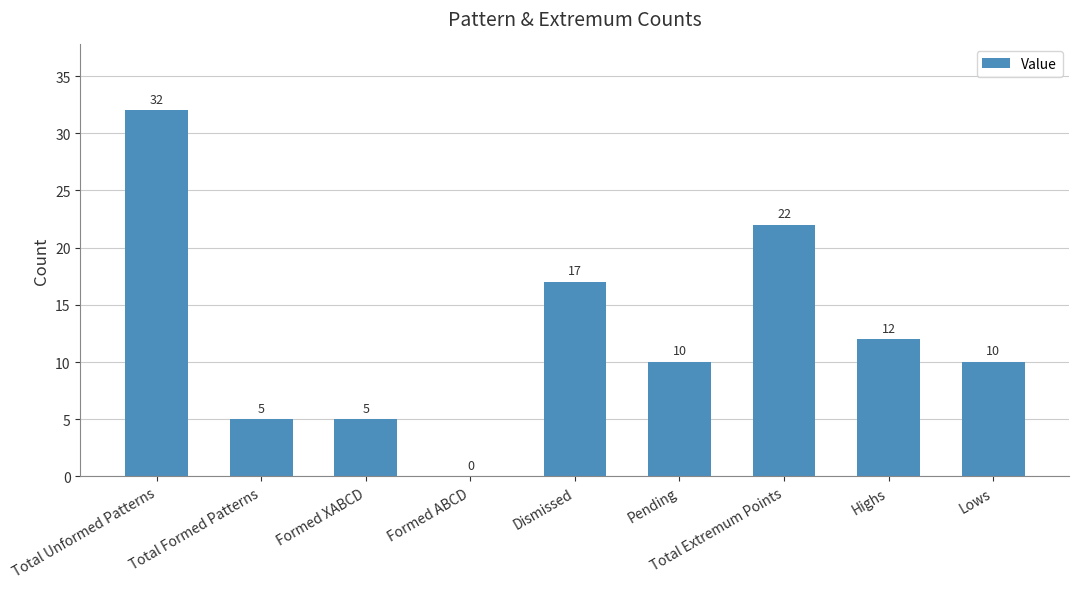

What is the change in value from Formed XABCD to Formed ABCD?

-5